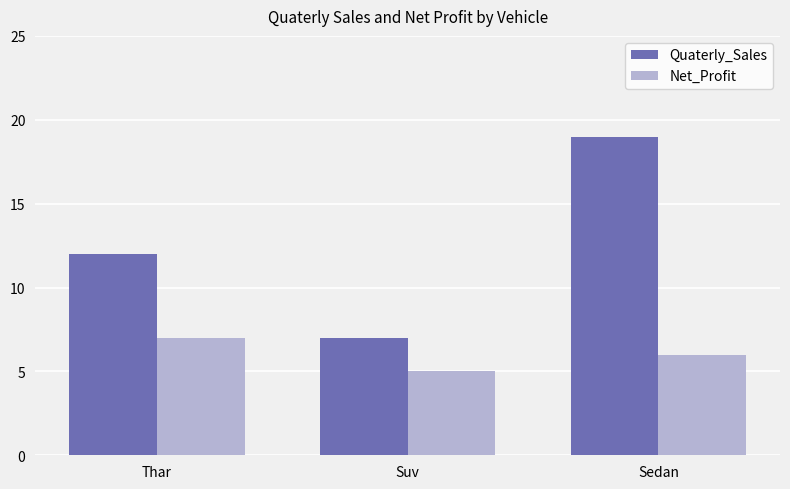

Read the Quaterly_Sales value at Suv, to the nearest 10.

10